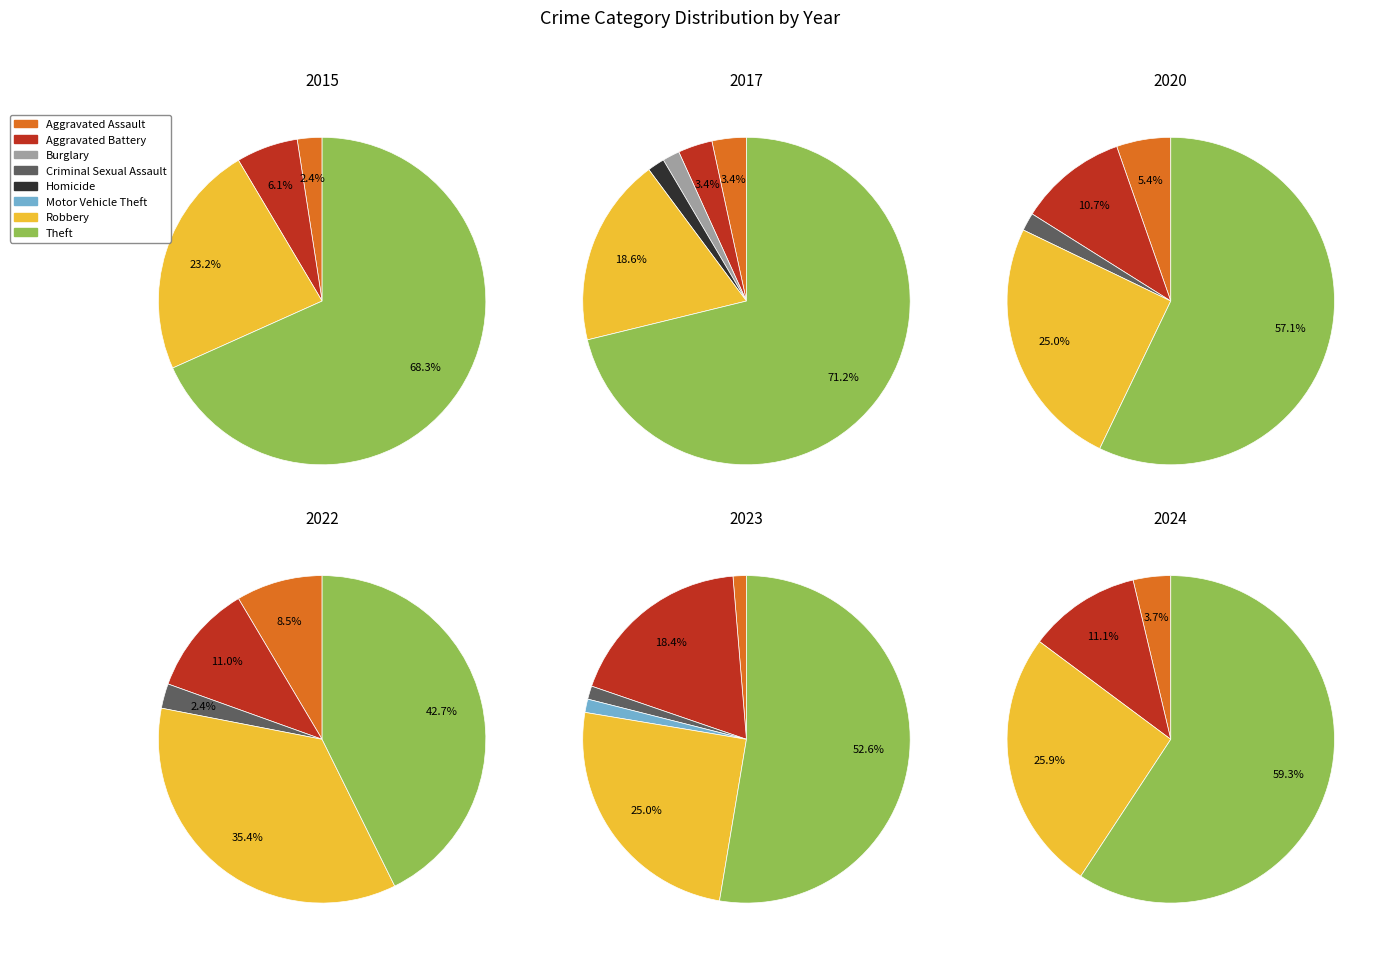

What is the largest slice in the pie chart?

Theft